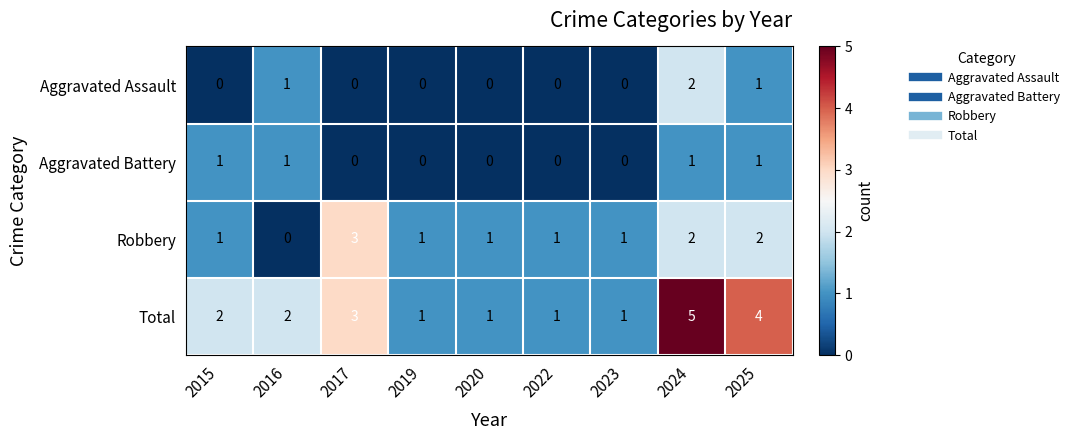

At which label does Aggravated Assault reach its peak?

2024